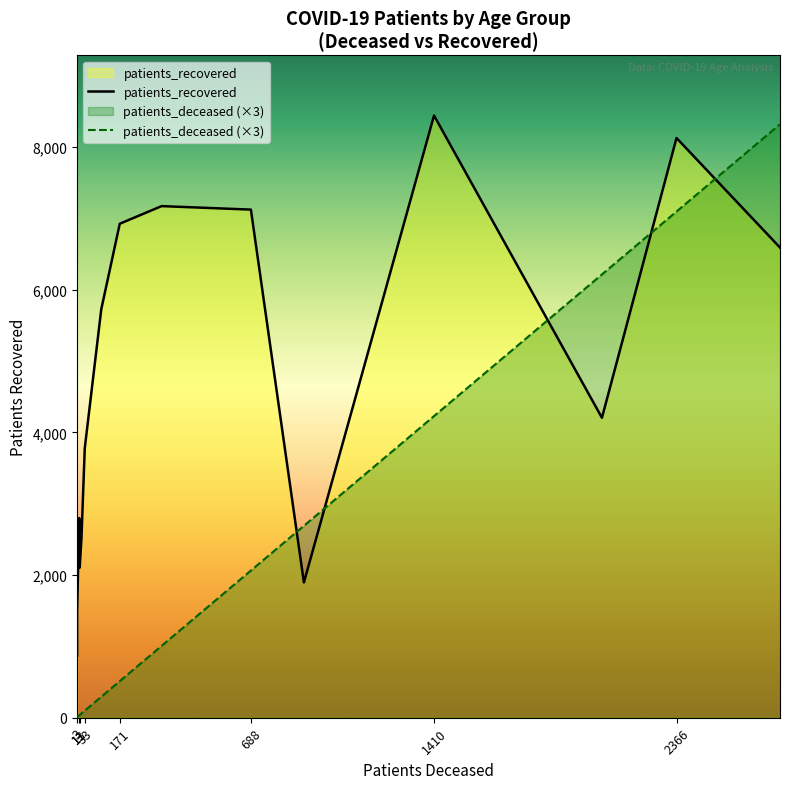

Read the patients_recovered value at 45-49.

3779